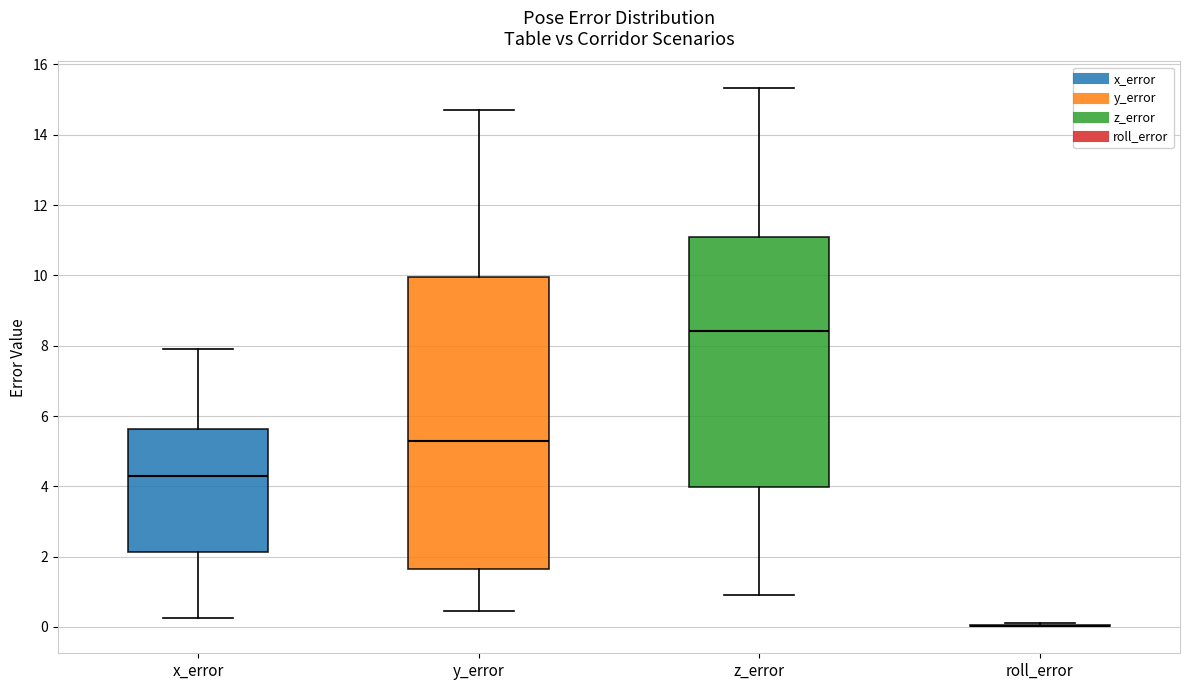

Reading left to right, read every box against the y-axis: the position of its median line, the range the box covers, and the ends of its whiskers. The values are not printed on the chart, so give them approximately, as read against the axis.

x_error: median 4.4, box 2.2 to 5.6, whiskers 0.2 to 8.0
y_error: median 5.2, box 1.6 to 10.0, whiskers 0.4 to 14.8
z_error: median 8.4, box 4.0 to 11.0, whiskers 1.0 to 15.4
roll_error: box collapsed to a line at 0.0, whiskers 0.0 to 0.2